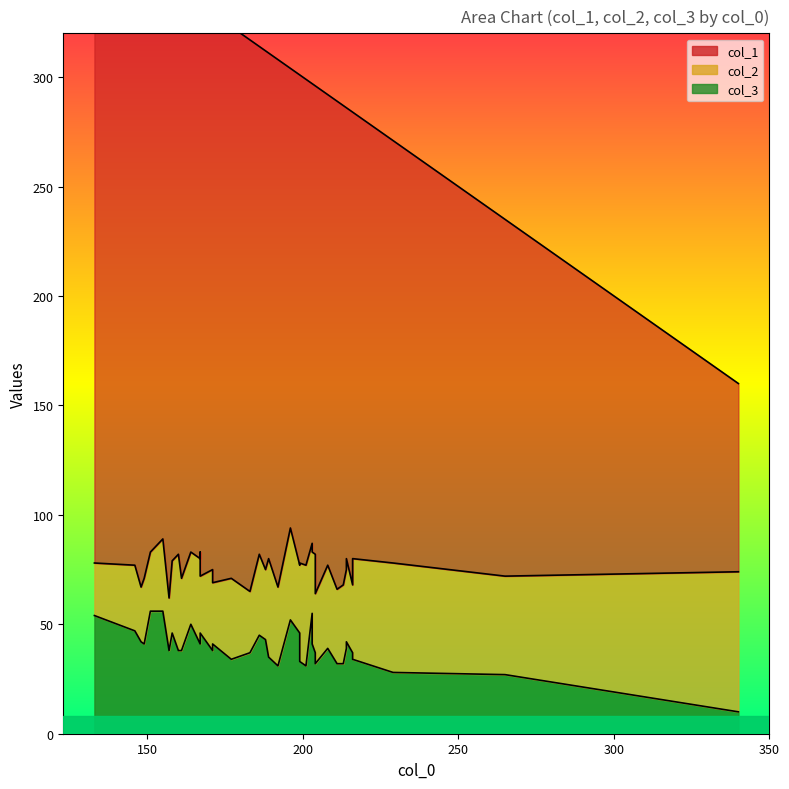

How many lines are shown in the chart?

3